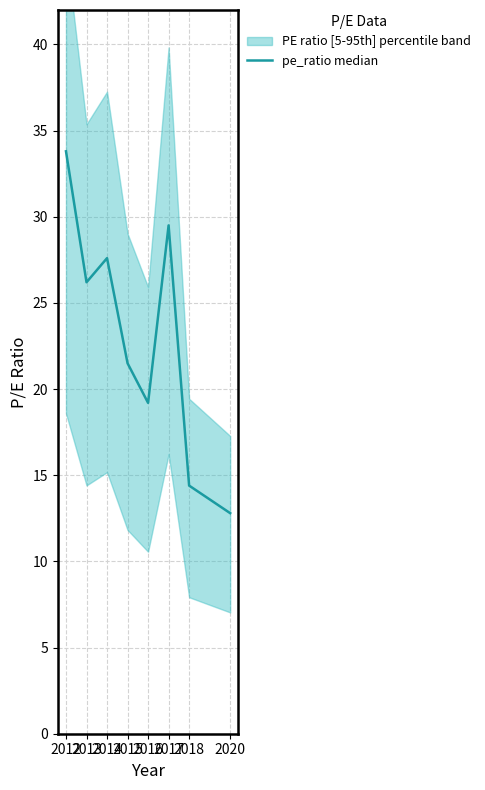

List the labels in order of value, smallest first.

2020, 2018, 2016, 2015, 2013, 2014, 2017, 2012